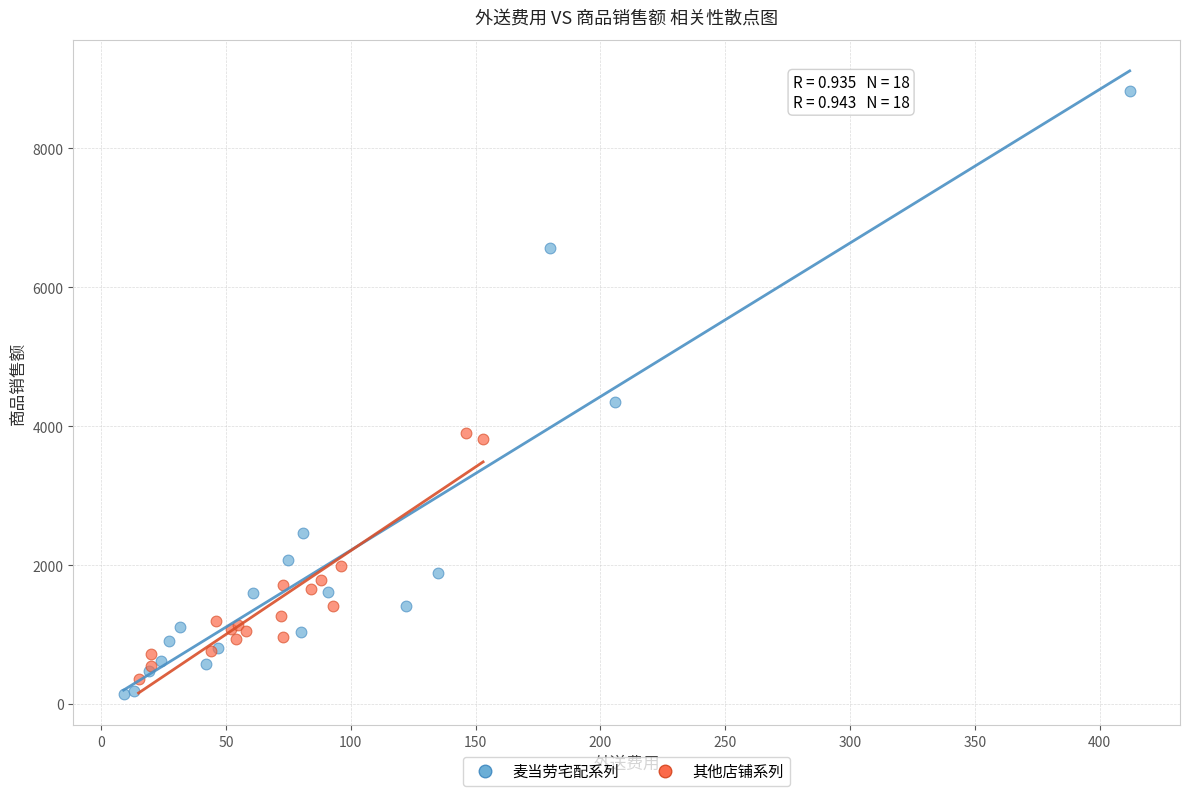

Which series contains the highest Y value?

麦当劳宅配系列